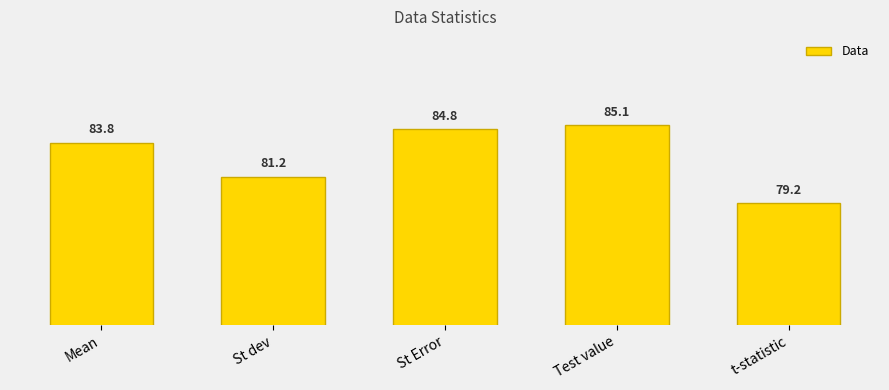

At which label does the data first exceed 83?

Mean